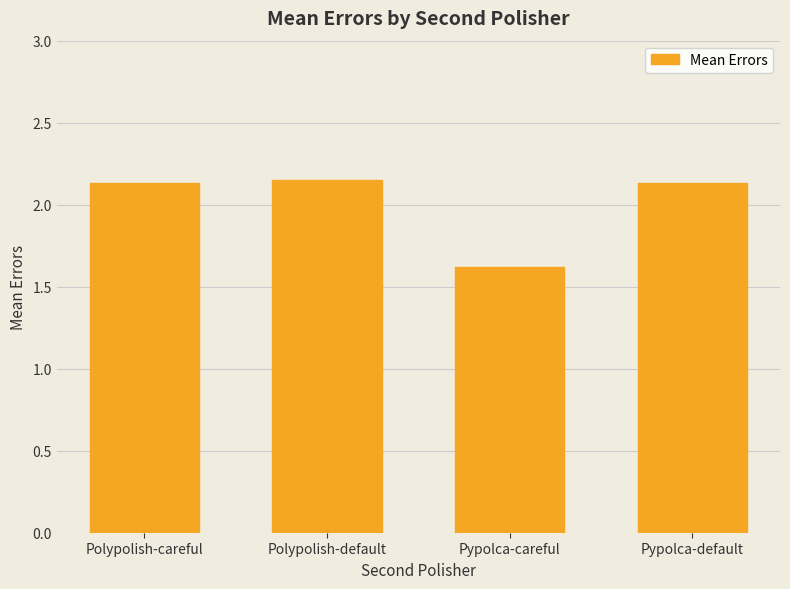

At which label does the data first exceed 2?

Polypolish-careful